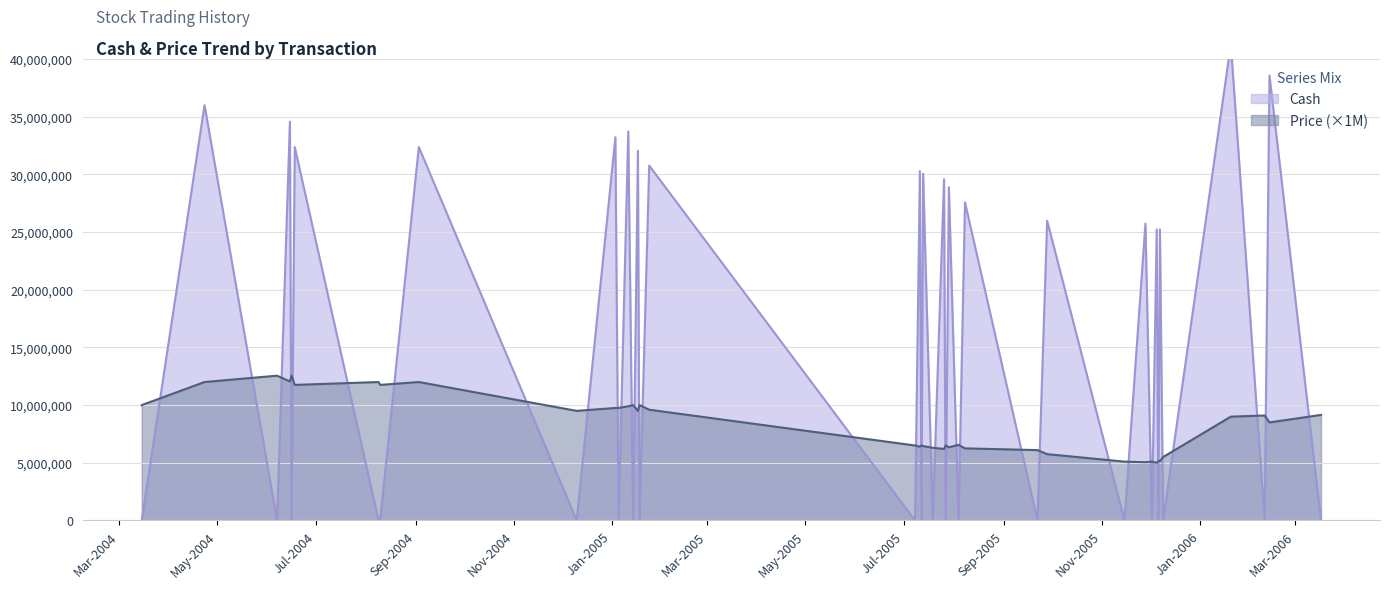

How many values in the Price series are below 9000000?

20